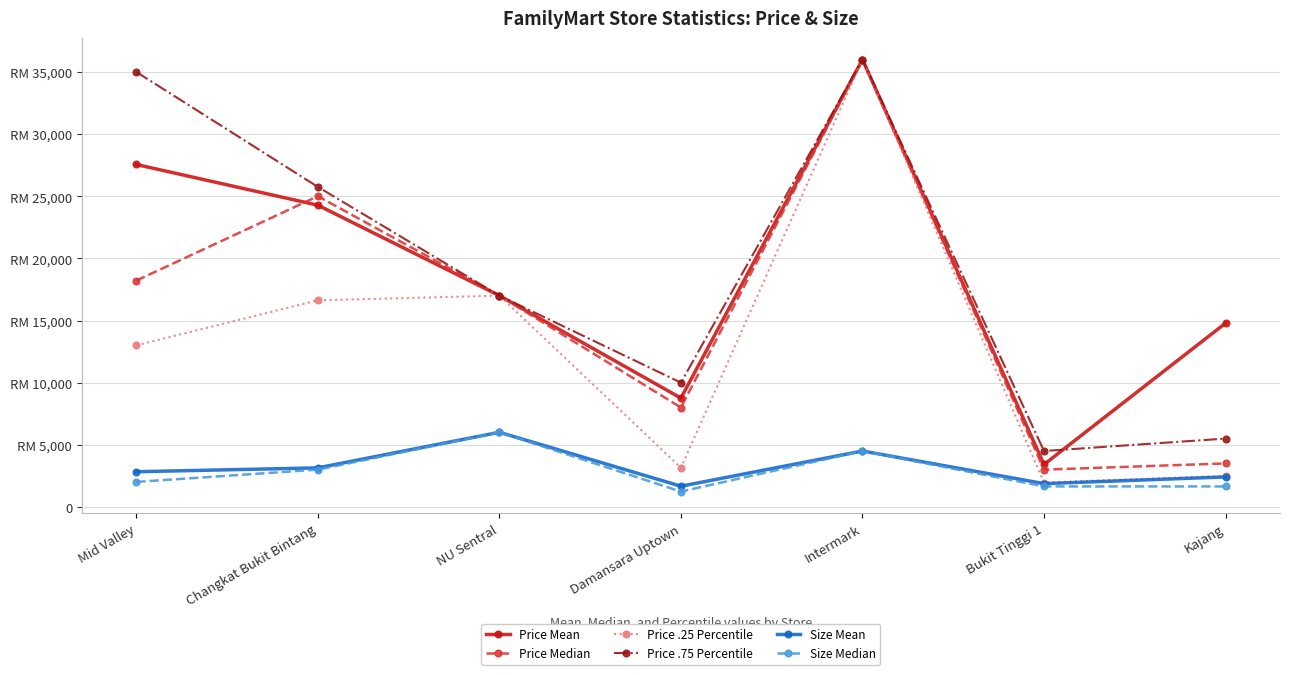

What is the difference between the maximum and minimum values in the Price Mean series?

32584.4